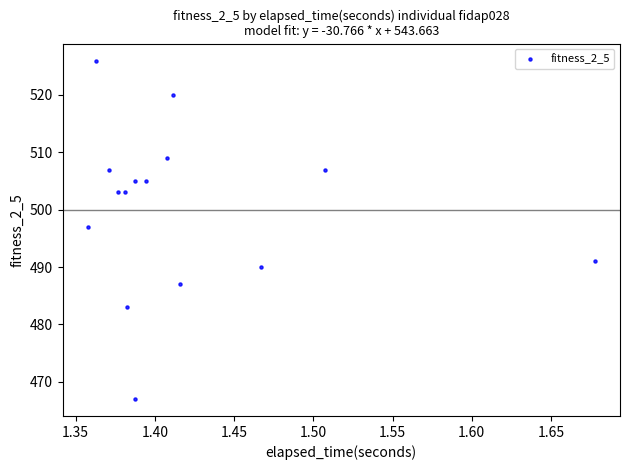

What Y value in the scatter plot is closest to 496?

497